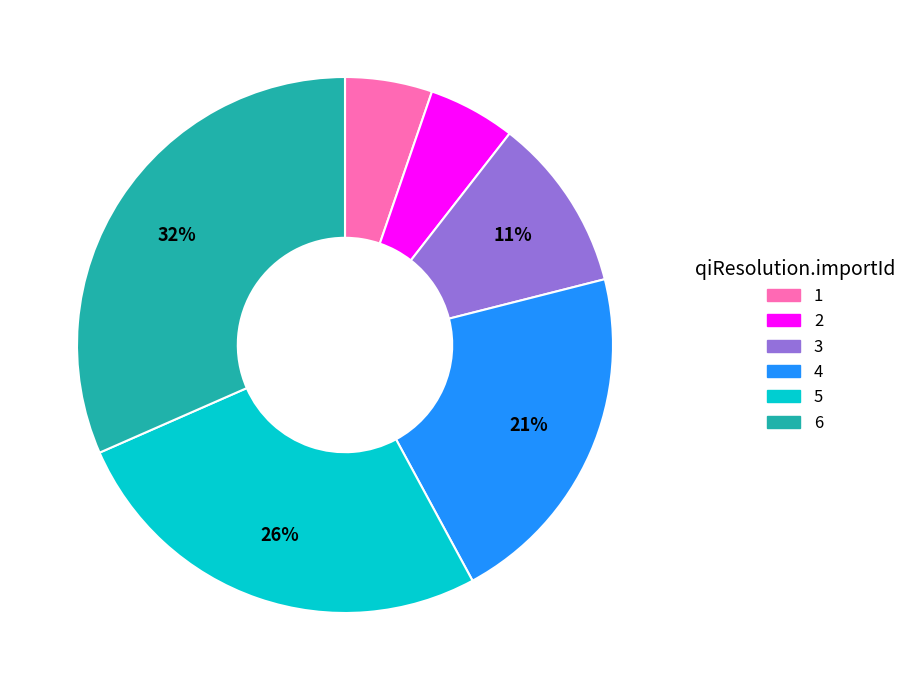

Which category has the biggest portion of the pie?

6